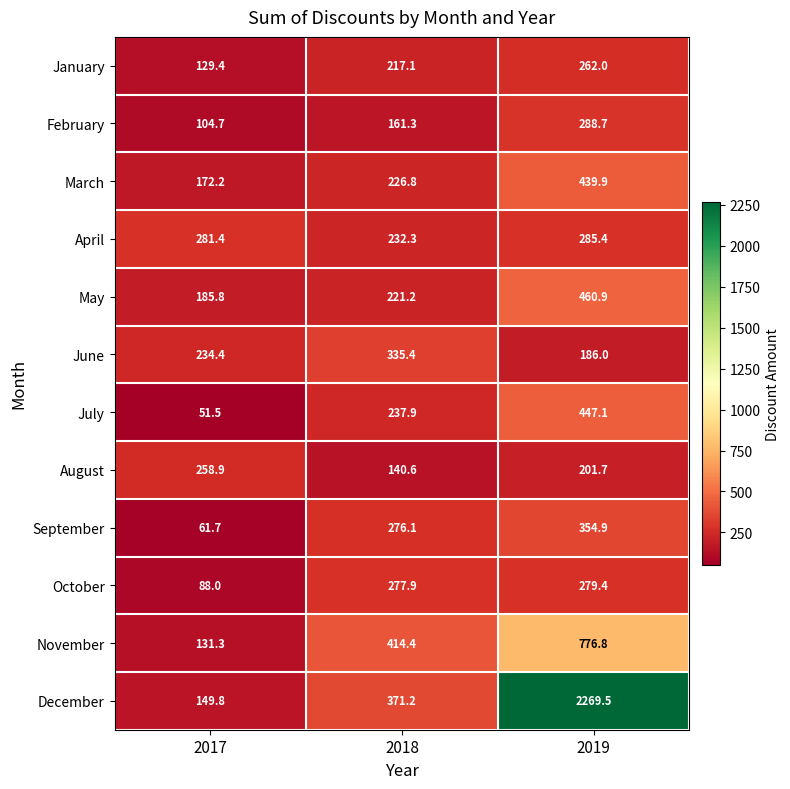

Read the March value at 2019.

439.9